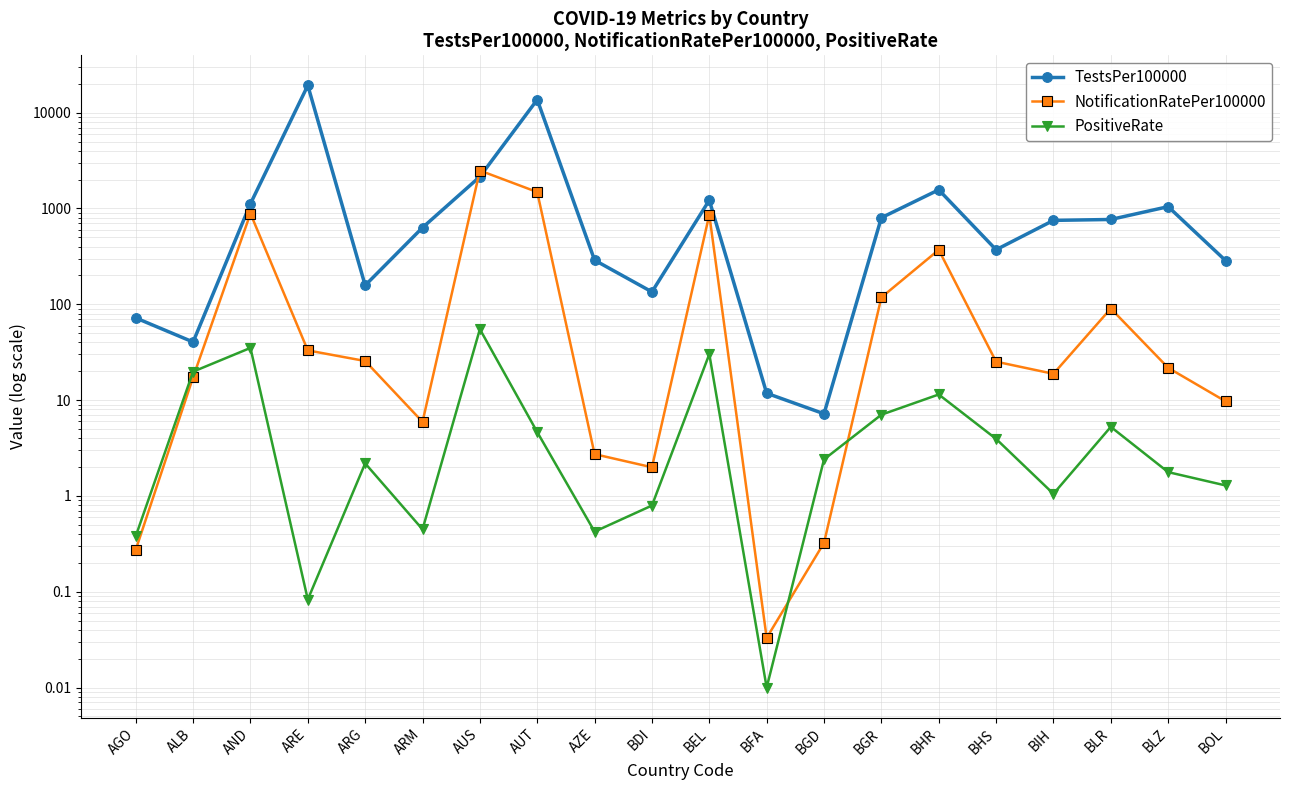

The TestsPer100000 series shows 1199.0 at AUS. True or false?

False